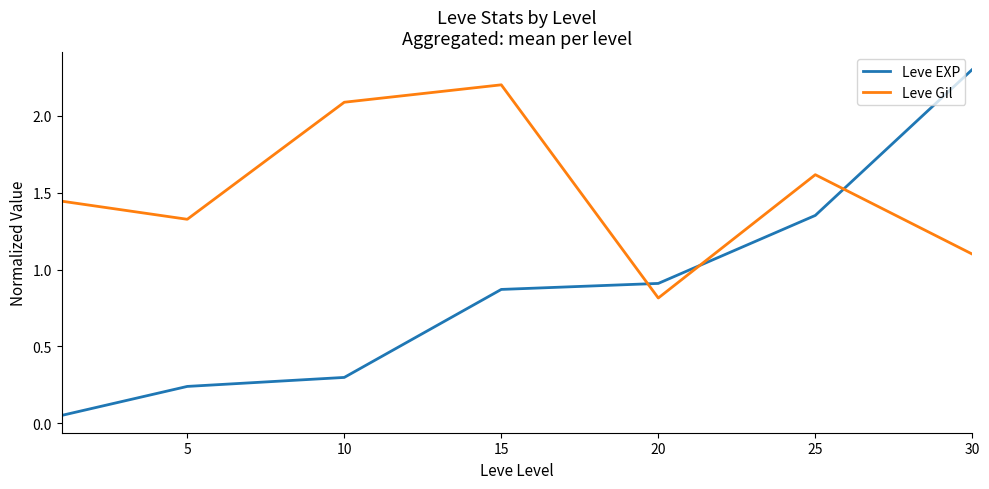

How many times do Leve EXP and Leve Gil cross each other?

3